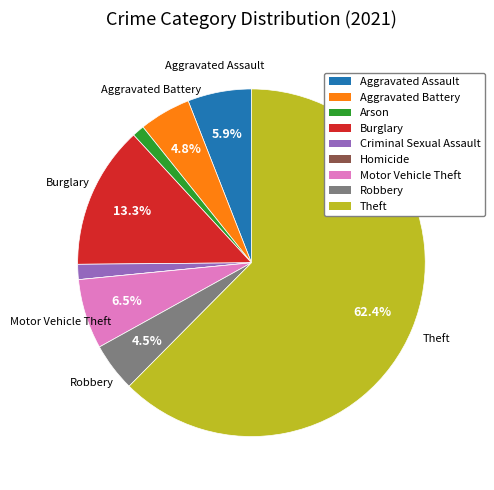

What is the majority slice?

Theft